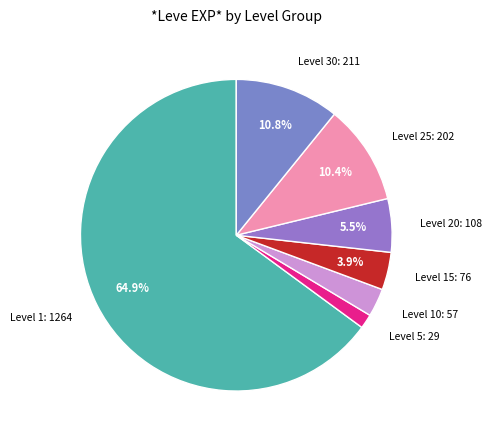

What is the smallest slice in the pie chart?

Level 5